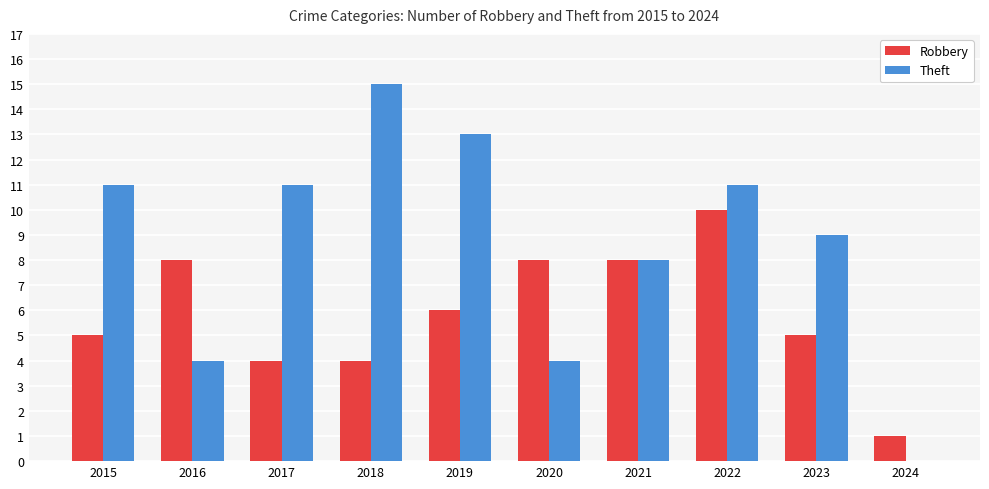

Is the value of Theft at 2023 greater than the value of Robbery at 2023?

Yes